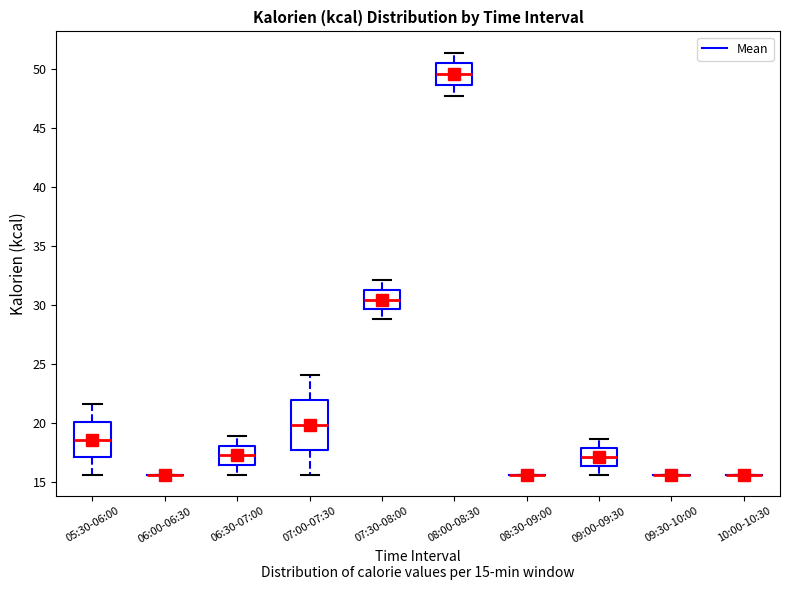

Reading left to right, transcribe this box plot: for each box, give where its median line is, the range the box spans, and where its two whiskers end, as read against the y-axis. The values are not printed on the chart, so give them approximately, as read against the axis.

05:30-06:00: median 18.5, box 17.0 to 20.0, whiskers 15.5 to 21.5
06:00-06:30: box collapsed to a line at 15.5, whiskers 15.5 to 15.5
06:30-07:00: median 17.0, box 16.5 to 18.0, whiskers 15.5 to 19.0
07:00-07:30: median 20.0, box 17.5 to 22.0, whiskers 15.5 to 24.0
07:30-08:00: median 30.5, box 29.5 to 31.5, whiskers 29.0 to 32.0
08:00-08:30: median 49.5, box 48.5 to 50.5, whiskers 47.5 to 51.5
08:30-09:00: box collapsed to a line at 15.5, whiskers 15.5 to 15.5
09:00-09:30: median 17.0, box 16.5 to 18.0, whiskers 15.5 to 18.5
09:30-10:00: box collapsed to a line at 15.5, whiskers 15.5 to 15.5
10:00-10:30: box collapsed to a line at 15.5, whiskers 15.5 to 15.5